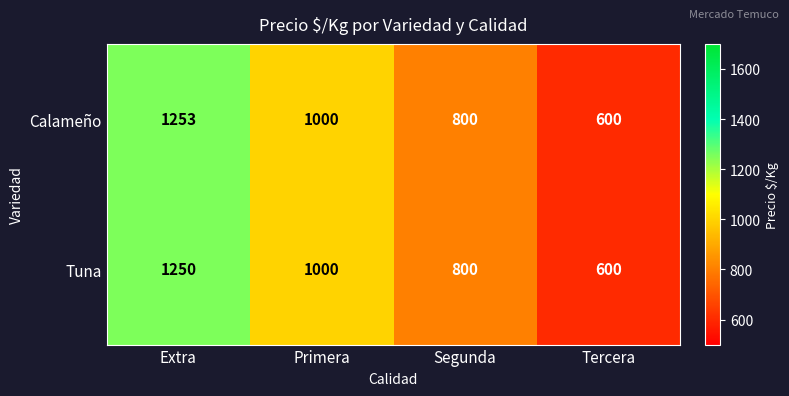

Which category has the lowest value across all series?

Tercera